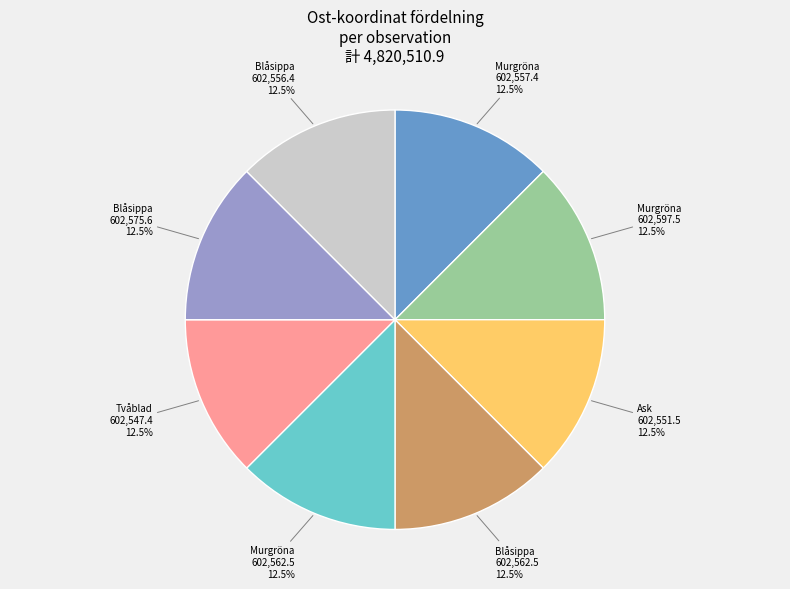

How many slices are in this pie chart?

8